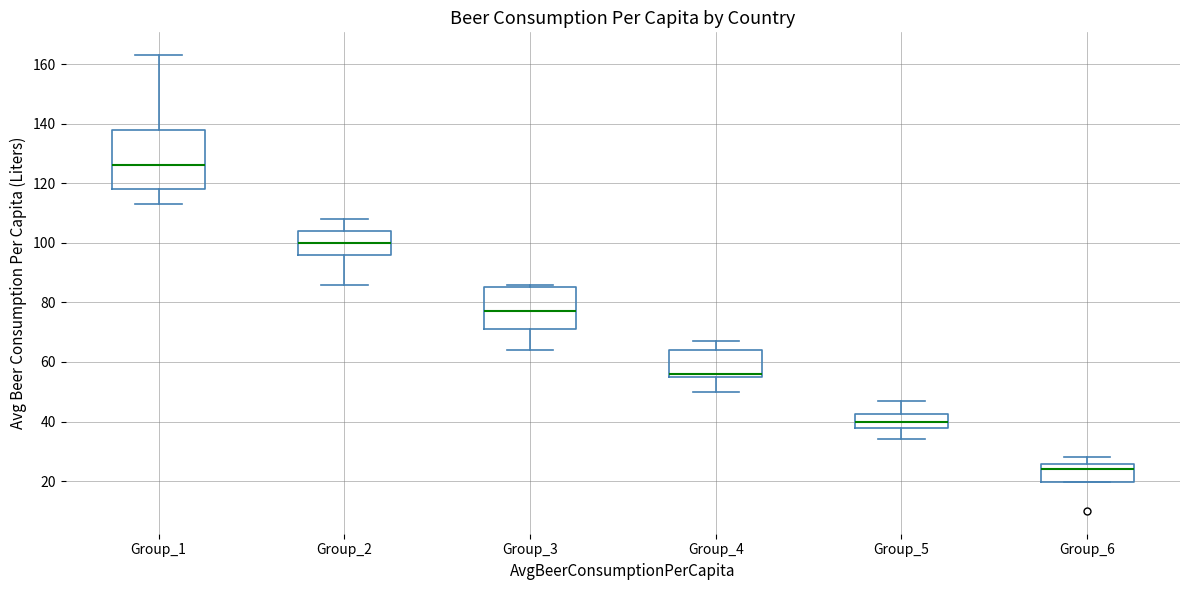

Which box is the tallest, from its lower edge to its upper edge?

Group_1